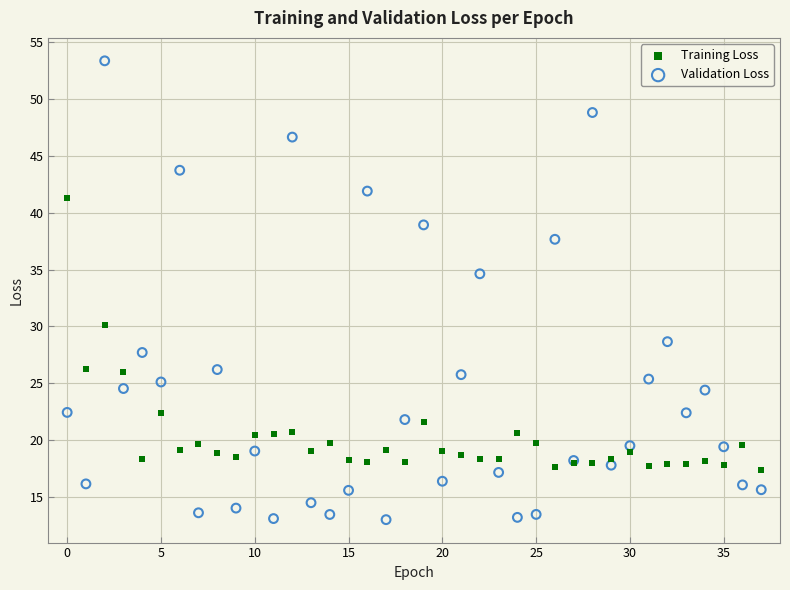

Across all series, what Y value is closest to 33?

34.6